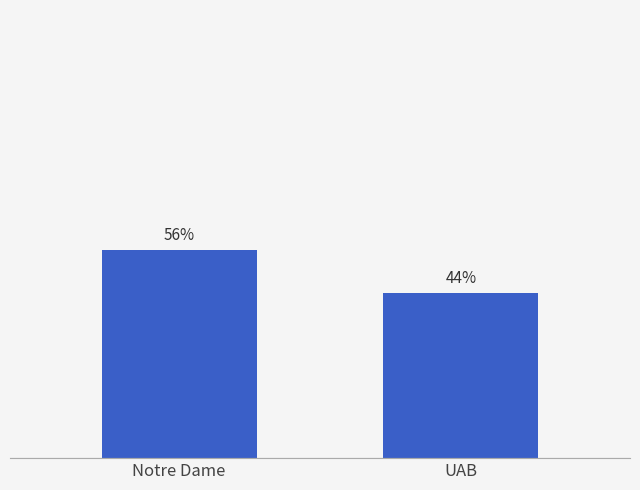

Which category has the highest value across all series?

Notre Dame